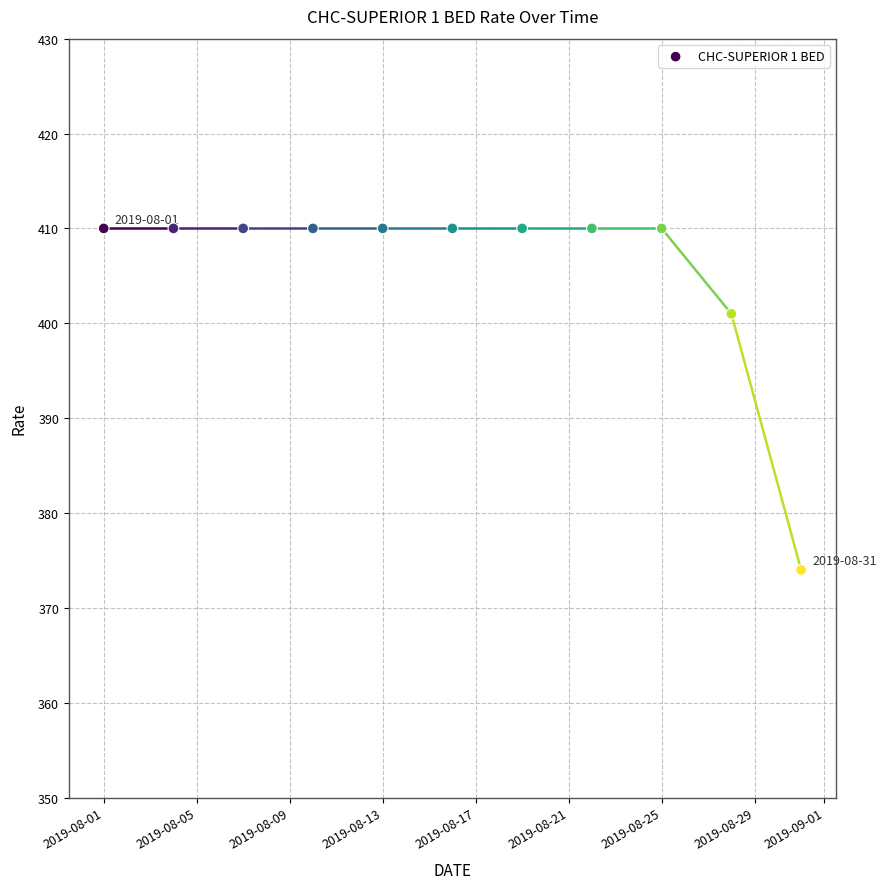

What Y value in the scatter plot is closest to 392?

401